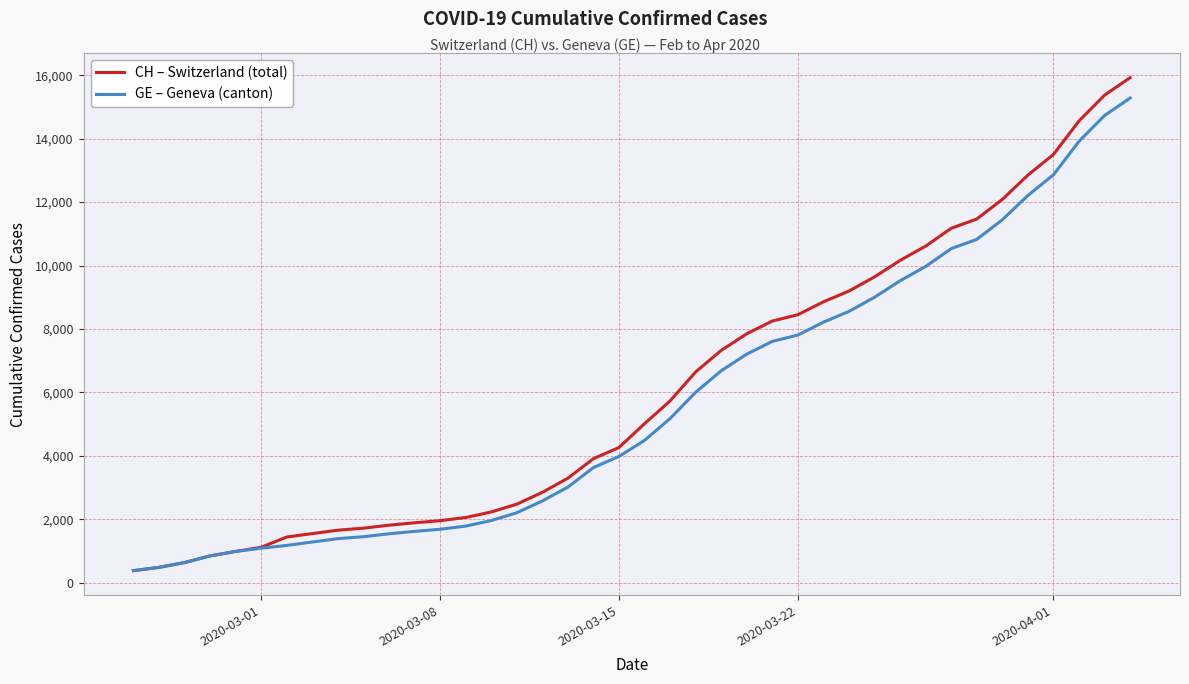

Which series has the largest range (max minus min)?

CH – Switzerland (total)